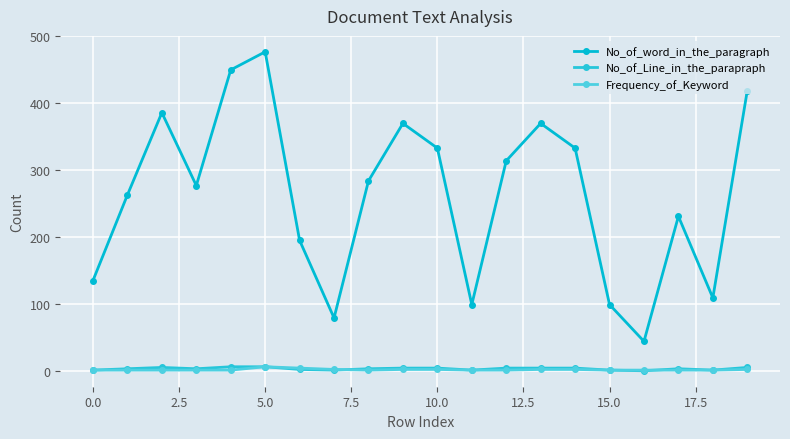

How many lines are shown in the chart?

3